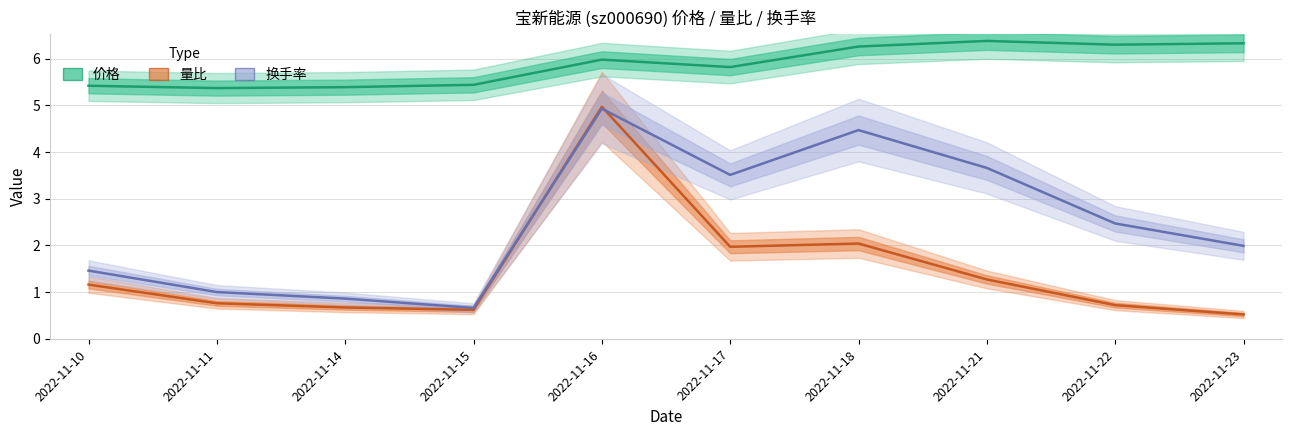

How many lines are shown in the chart?

3